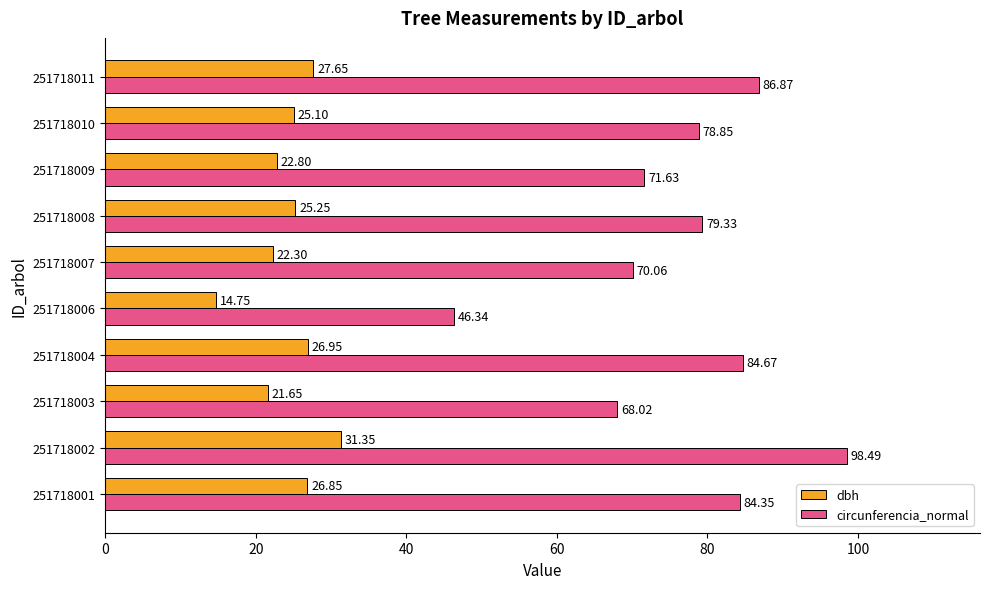

How many values in the circunferencia_normal series are below 79?

5